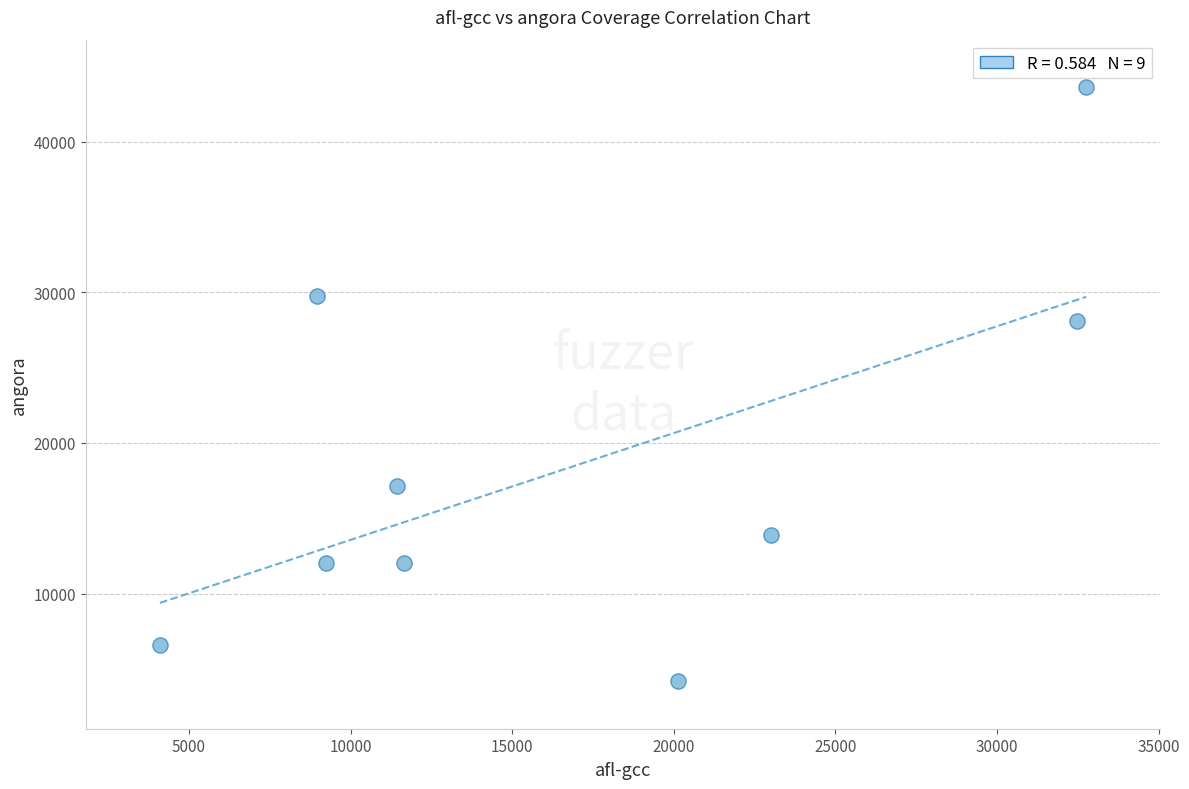

What Y value in the scatter plot is closest to 23896?

28063